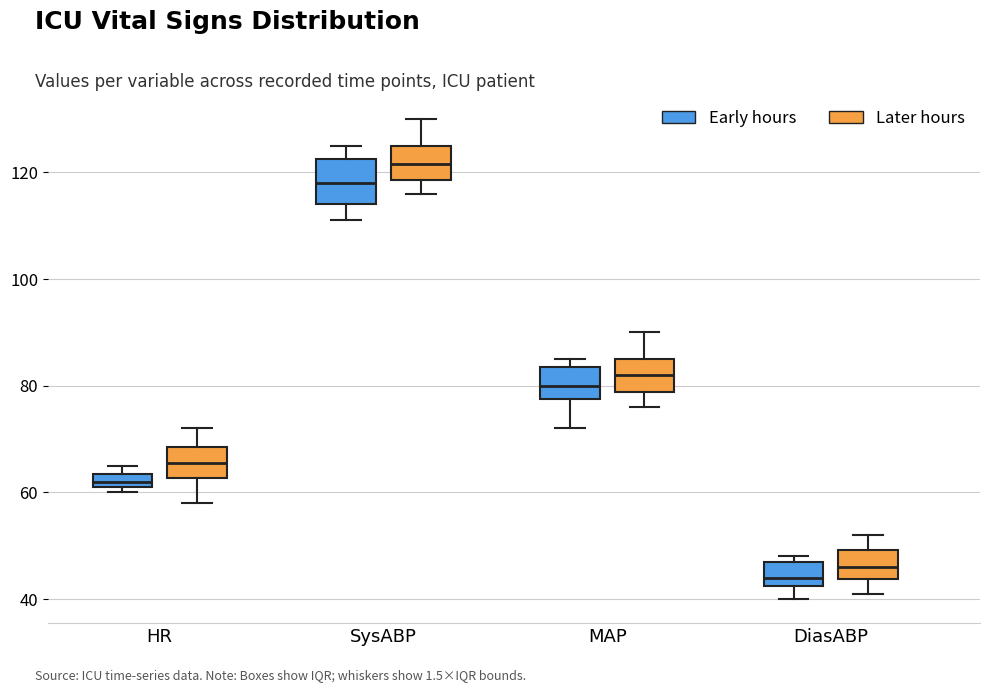

Which box's median line is the highest?

SysABP (Later hours)